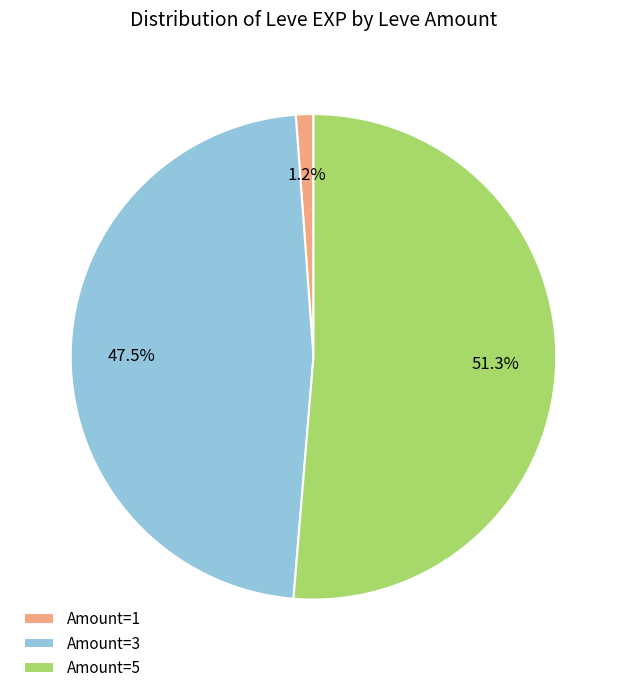

What is the majority slice?

Amount=5